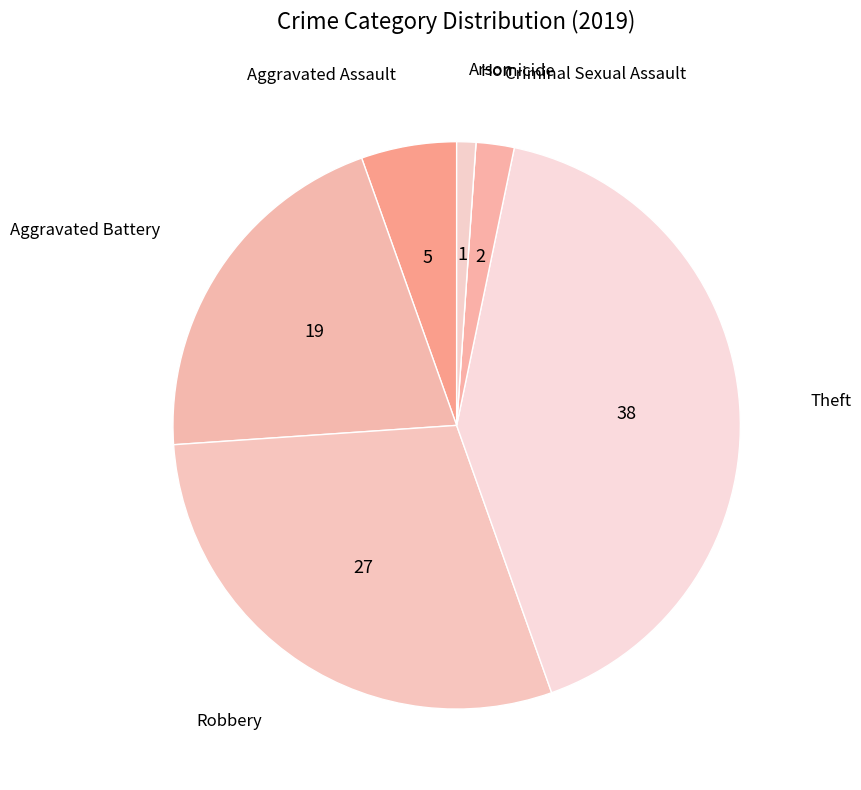

Is there a majority slice in this chart?

No